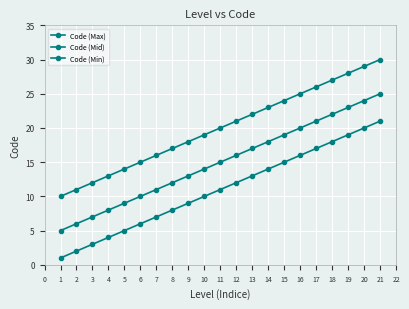

Is this an area chart (filled region under the line)?

No